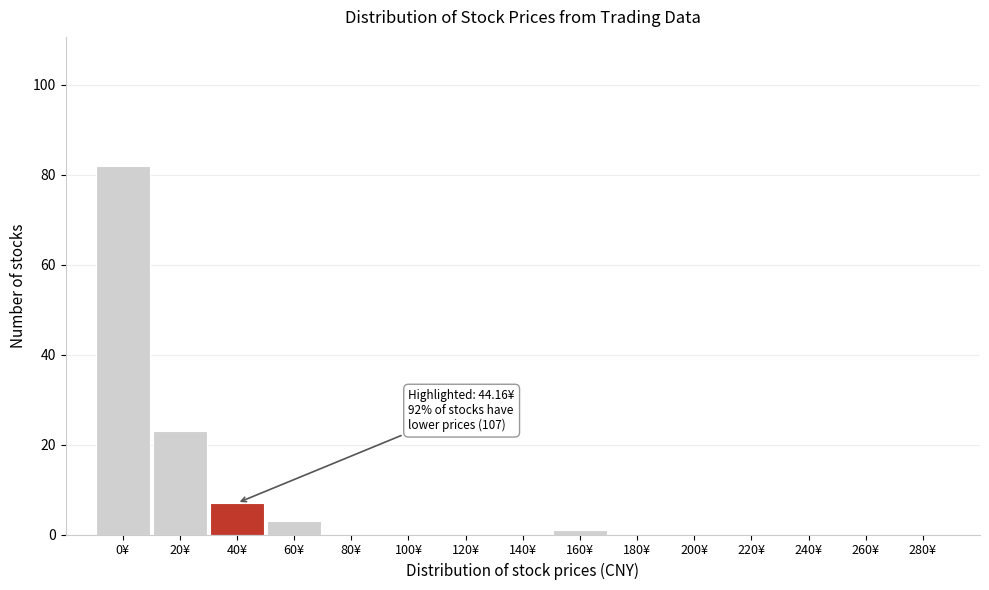

Reading left to right, list all the values displayed in this chart.

0¥=82	20¥=23	40¥=7	60¥=3	80¥=0	100¥=0	120¥=0	140¥=0	160¥=1	180¥=0	200¥=0	220¥=0	240¥=0	260¥=0	280¥=0